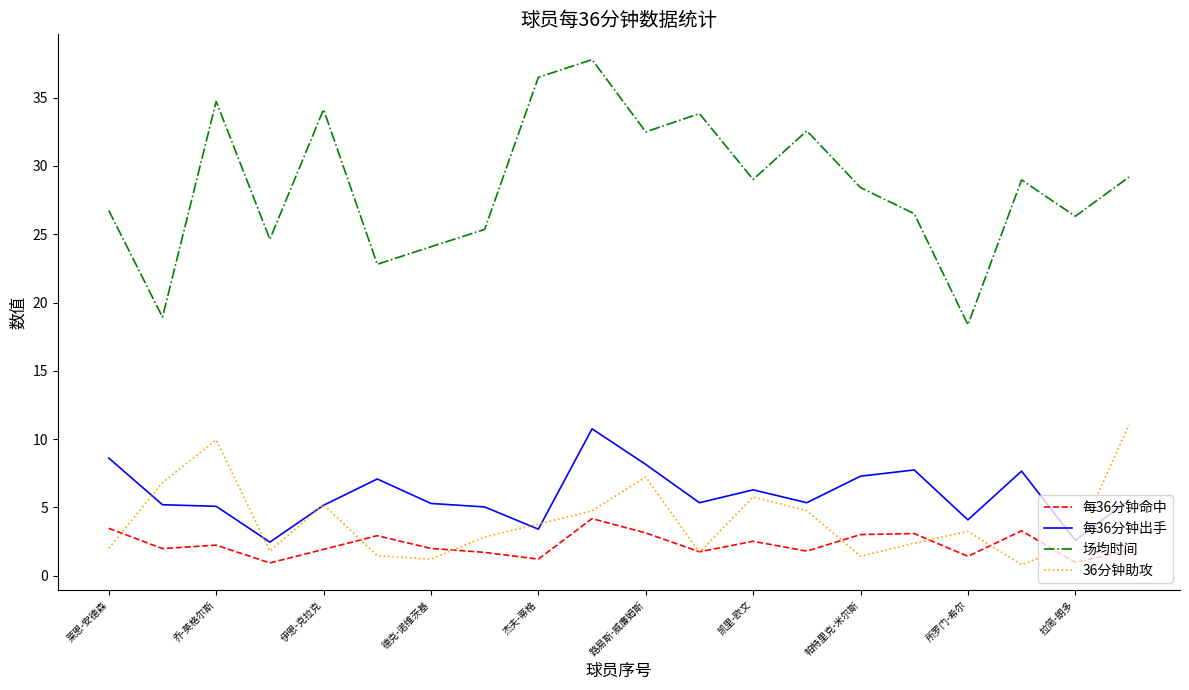

Which series has the largest range (max minus min)?

场均时间